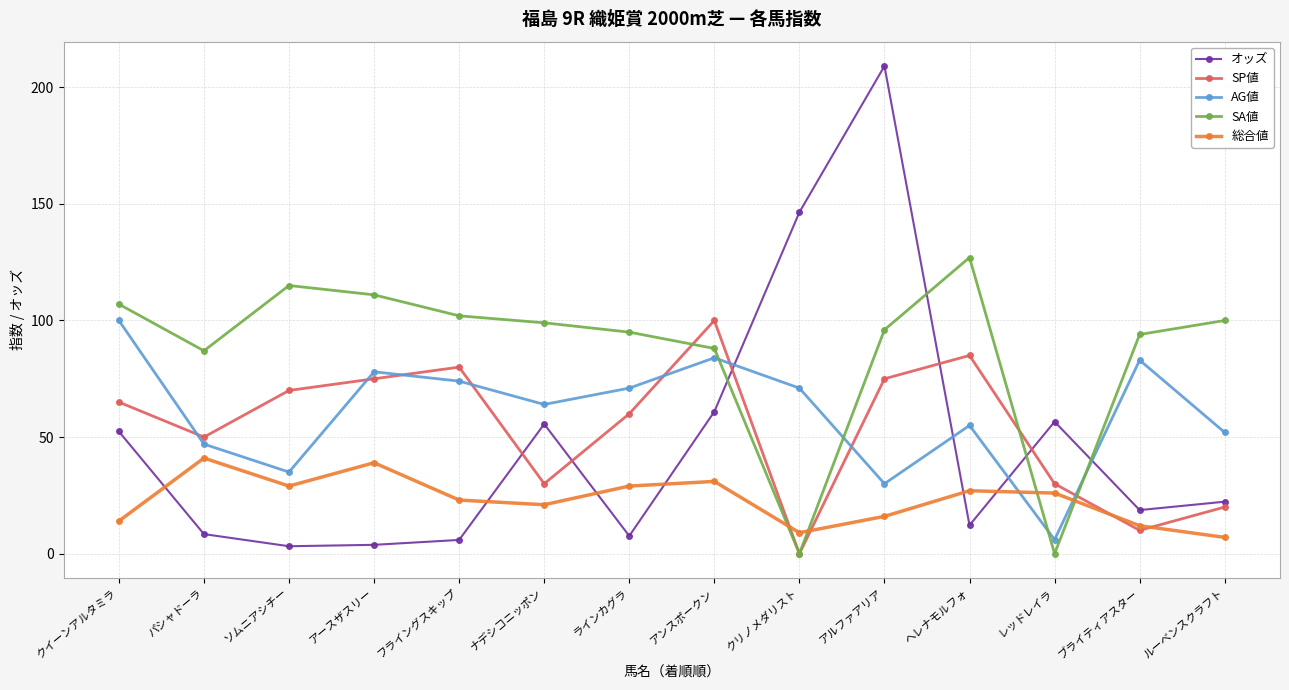

What is the sum of the SA値 values at アルファアリア and ヘレナモルフォ?

223.0